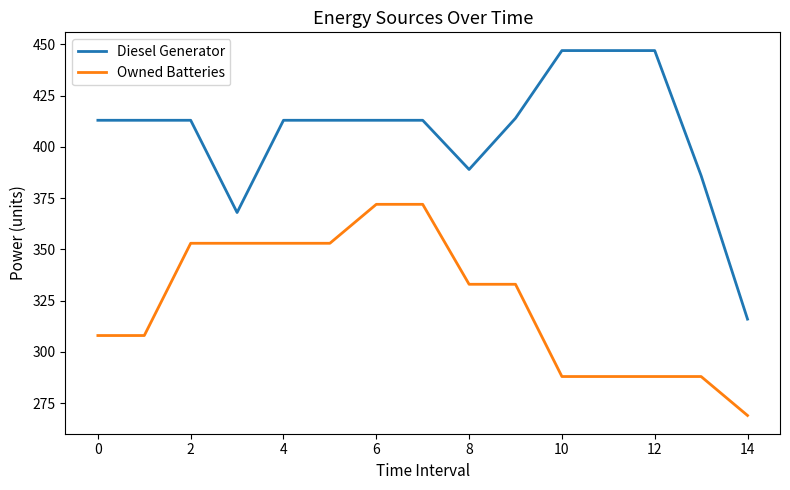

What is the highest value of the Owned Batteries series?

372